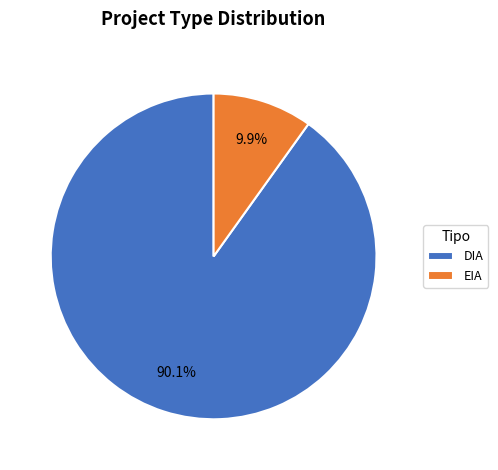

To the nearest percent, what percentage of the pie is DIA?

90%